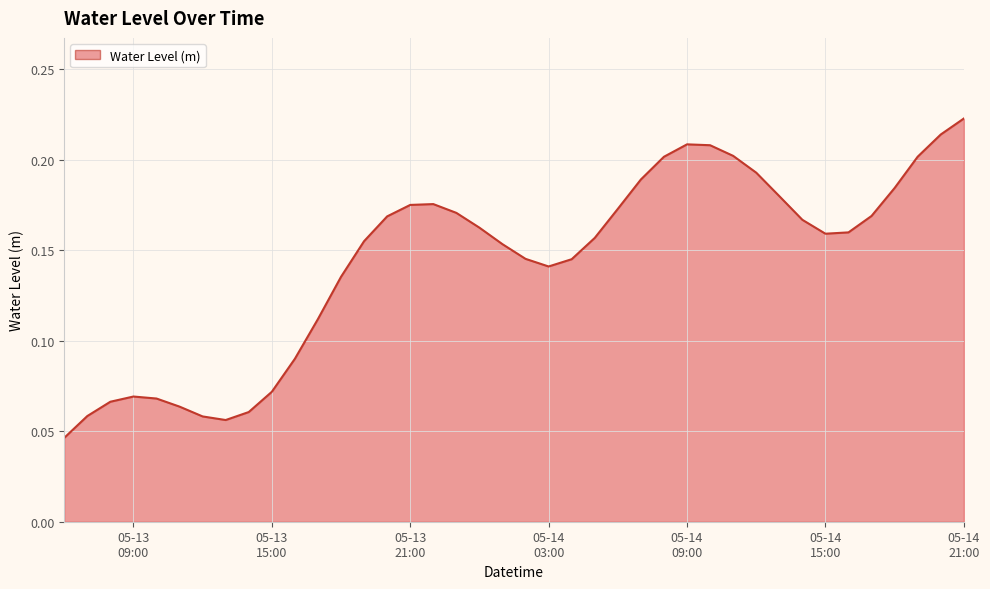

Does the chart display data point markers on the line(s)?

No